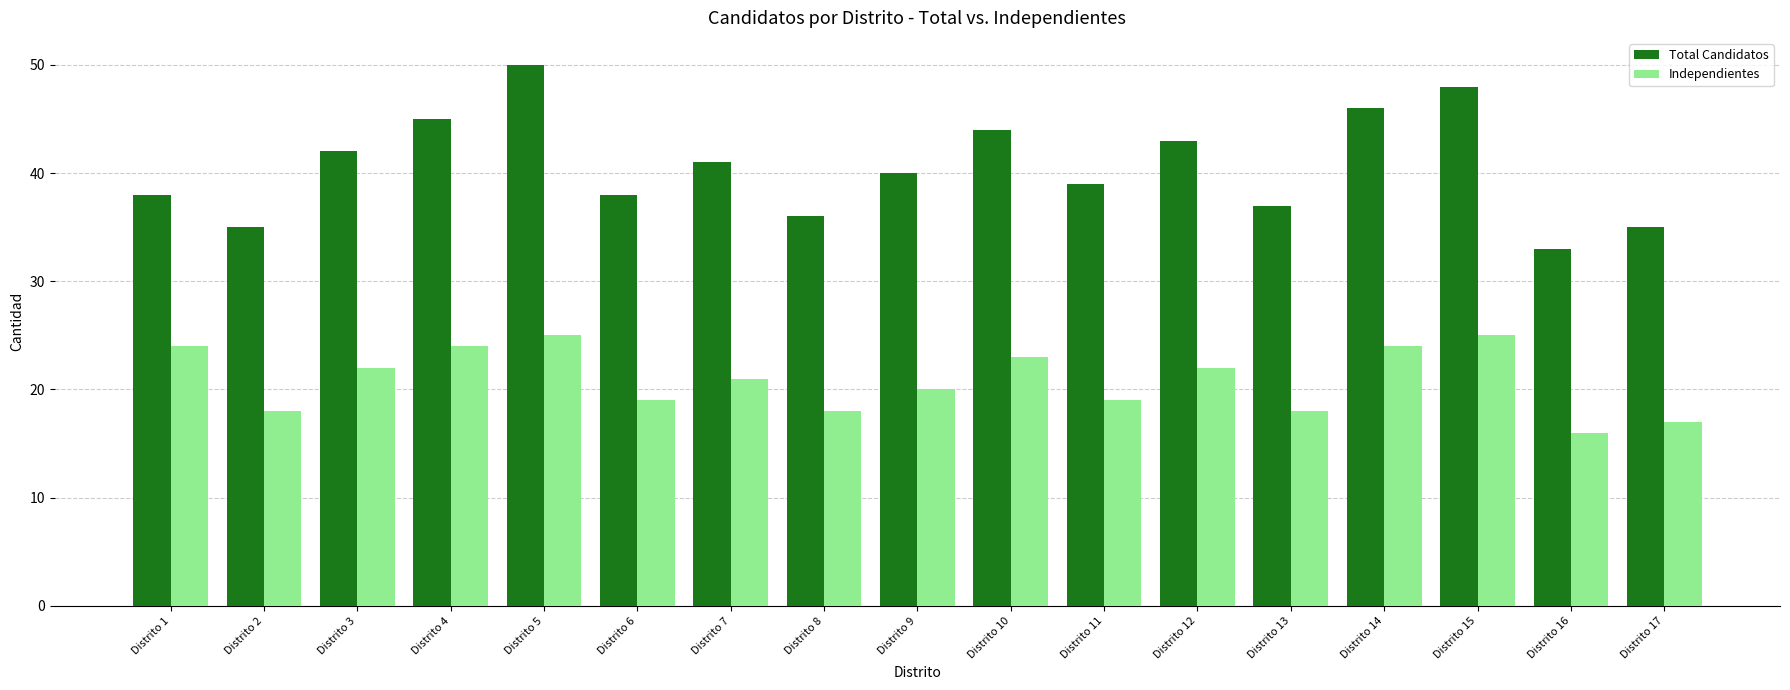

List the series in order of their overall mean, lowest first.

Independientes, Total Candidatos